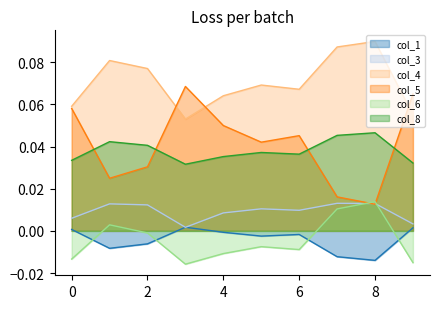

At which label does col_8 reach its minimum?

3